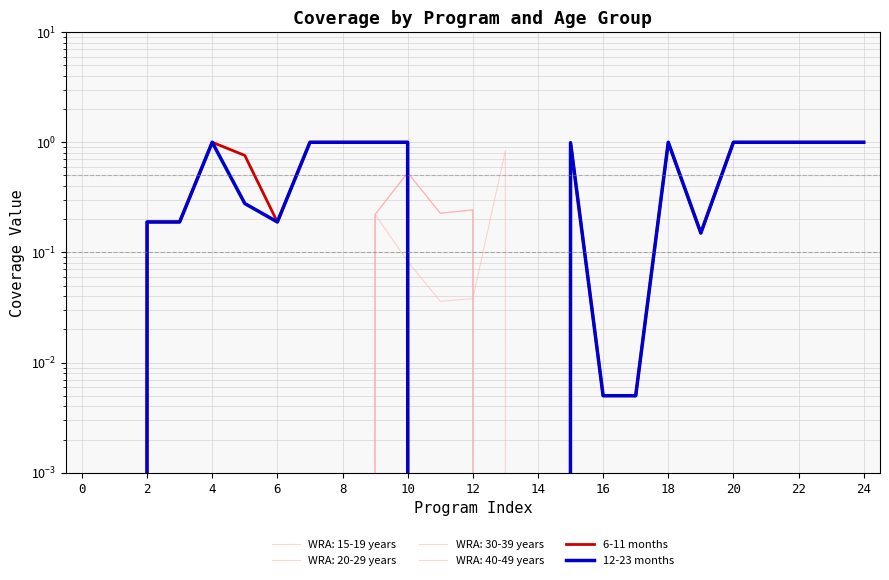

True or false: 6-11 months and 12-23 months cross at least once.

False